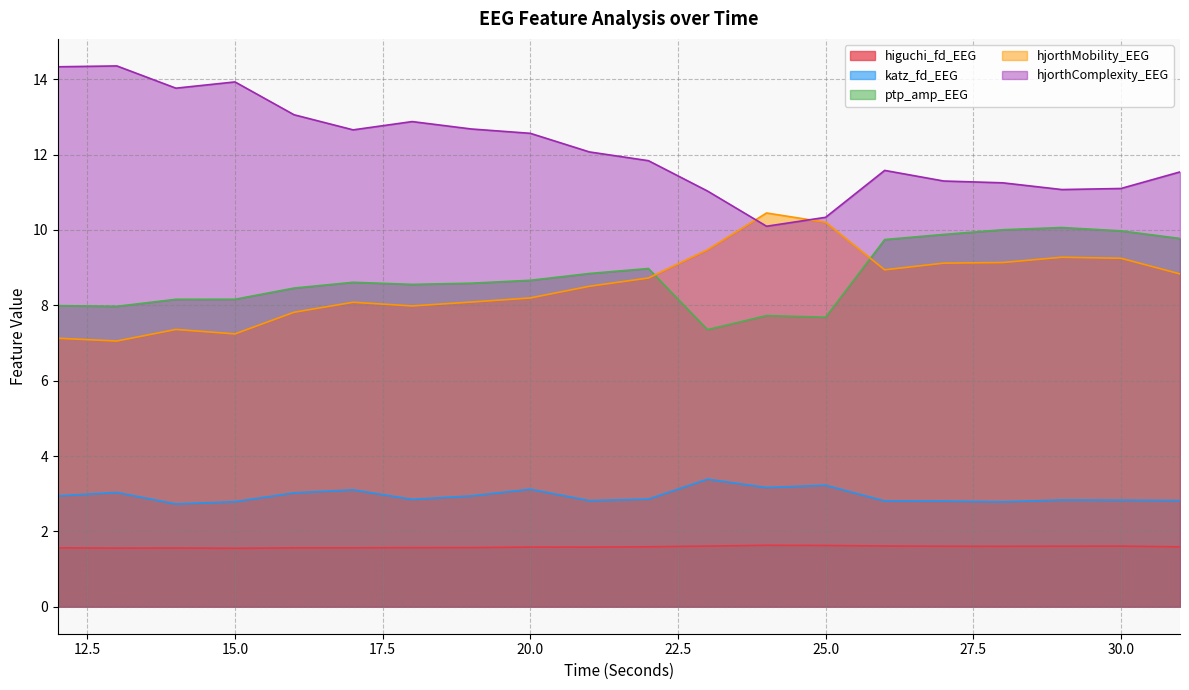

Which series has the widest spread of values?

hjorthComplexity_EEG